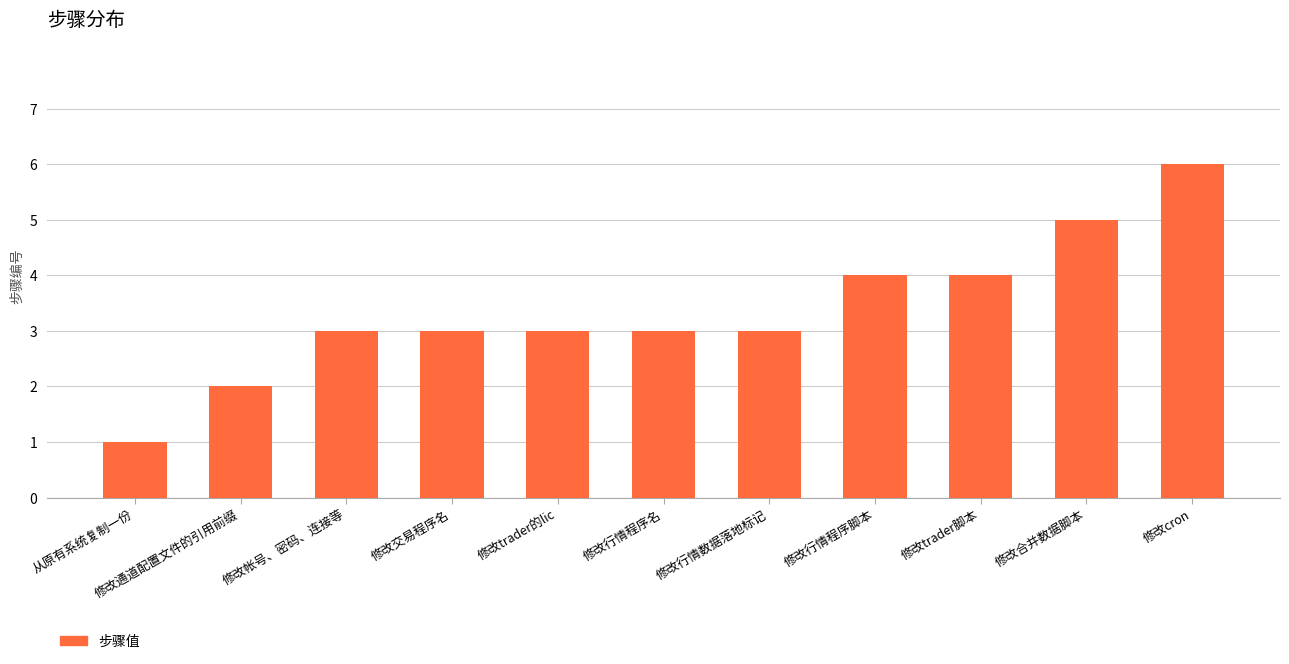

Between 修改通道配置文件的引用前缀 and 从原有系统复制一份, which is larger?

修改通道配置文件的引用前缀